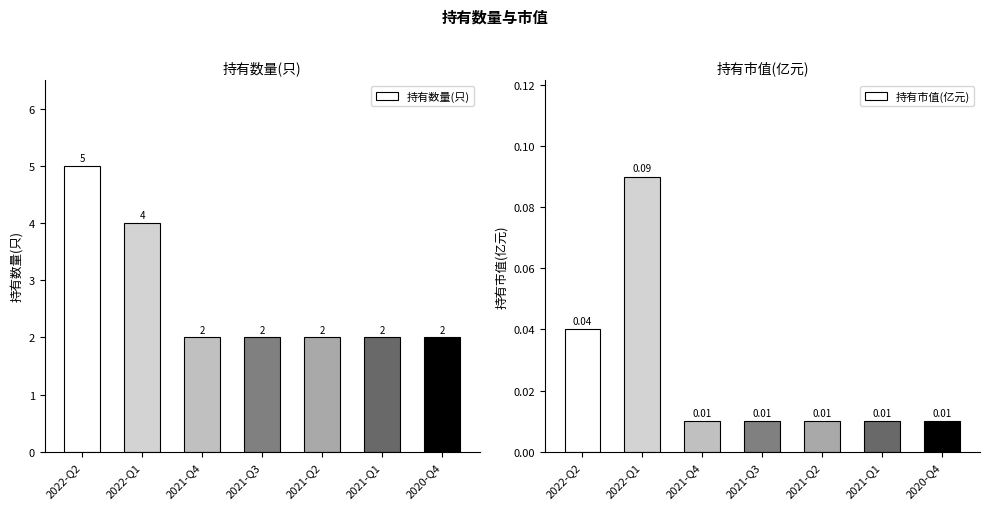

True or false: 持有市值(亿元) has a value of 0.0 at 2022-Q2.

False